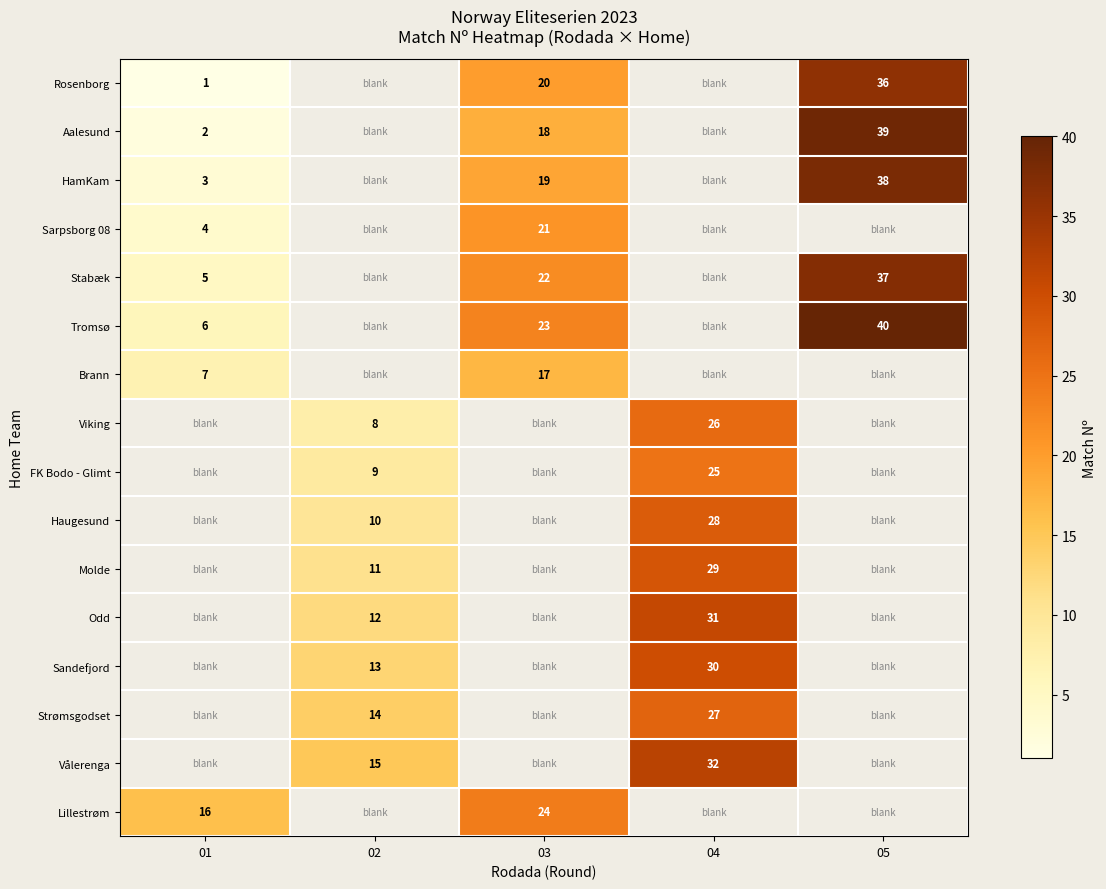

True or false: Aalesund has a value of 8 at 03.

False